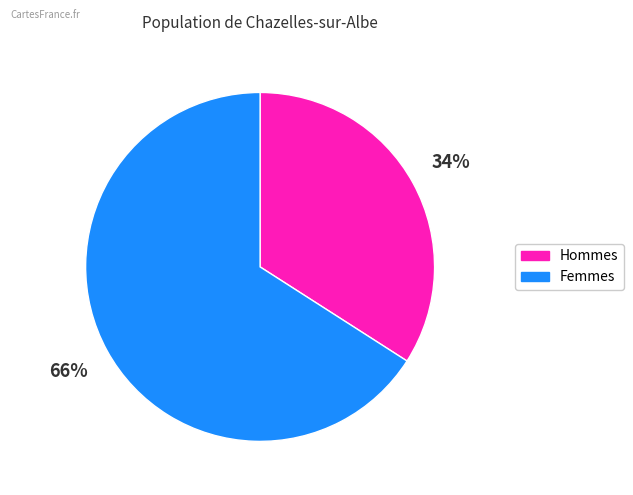

To the nearest percent, what is the average slice percentage?

50%